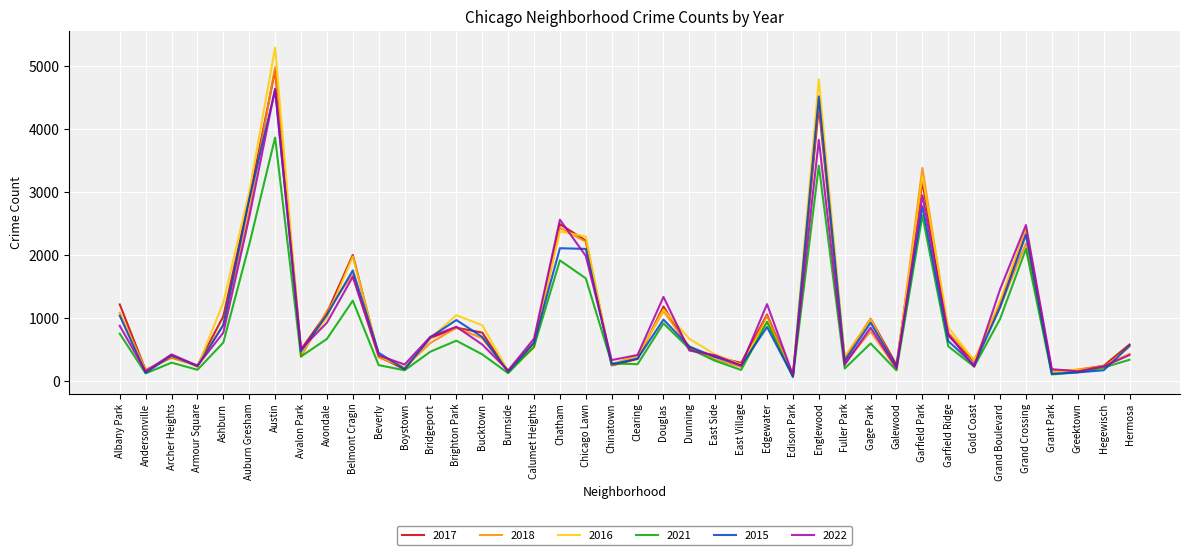

Between Boystown and Chatham, which series saw the biggest shift?

2017